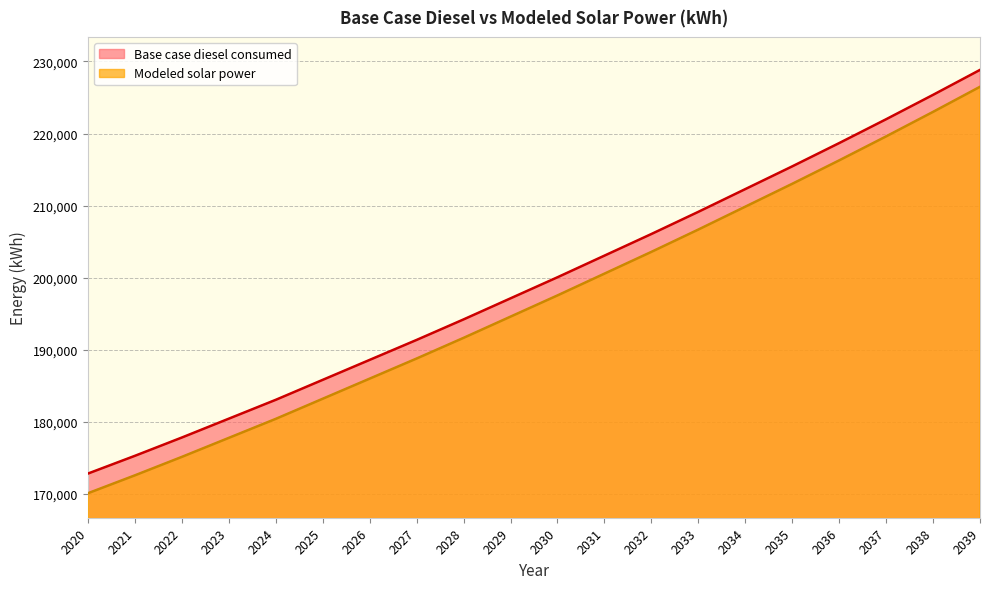

Which series changed the most between 2032 and 2035?

Modeled solar power